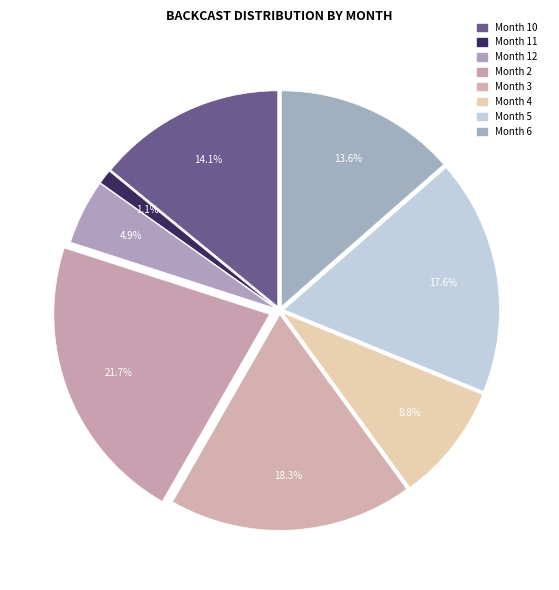

Does Month 6 represent more than half of the total?

No